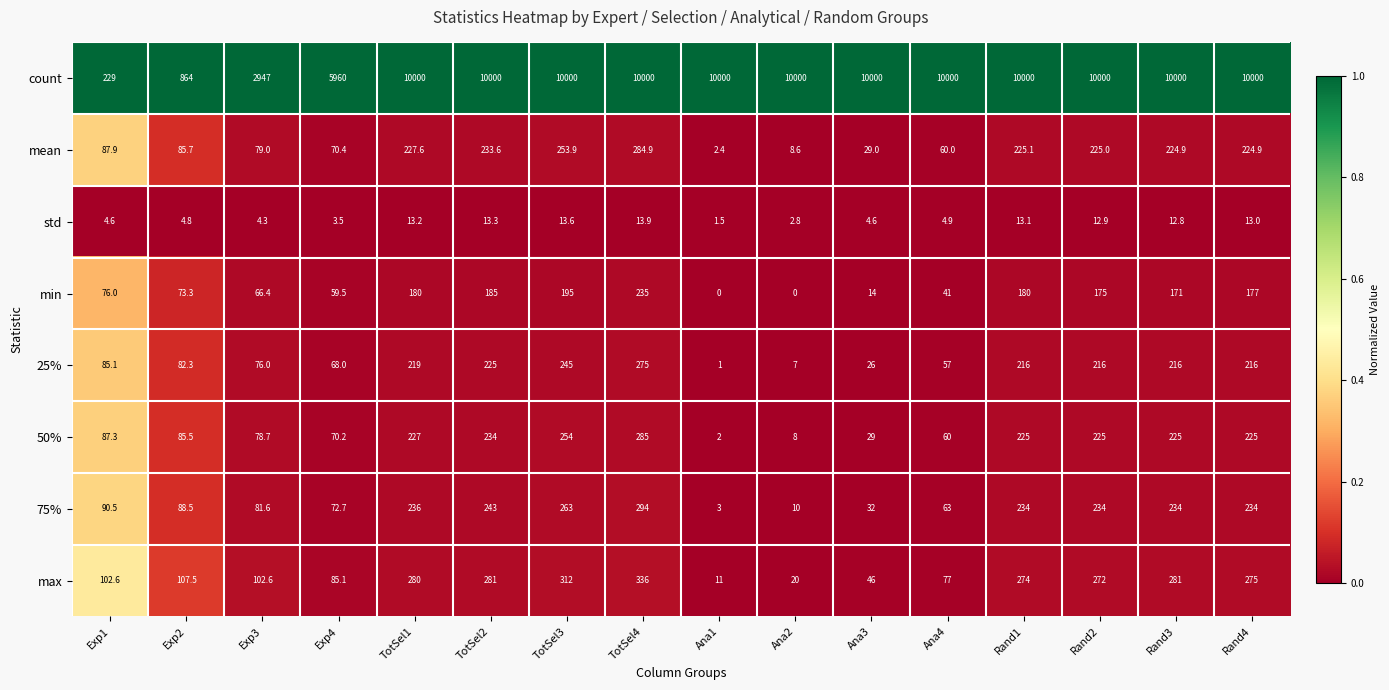

Rank the series at Exp1 from highest to lowest value.

count, max, 75%, mean, 50%, 25%, min, std